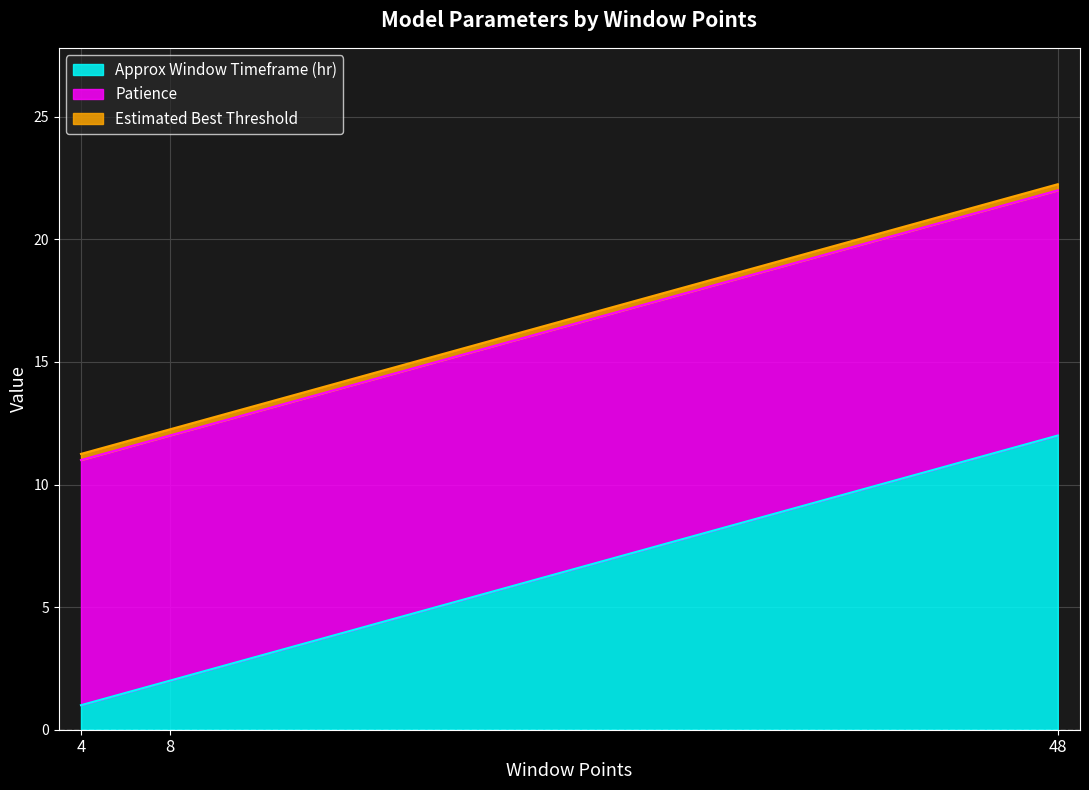

Which series has the largest total across all categories?

Patience